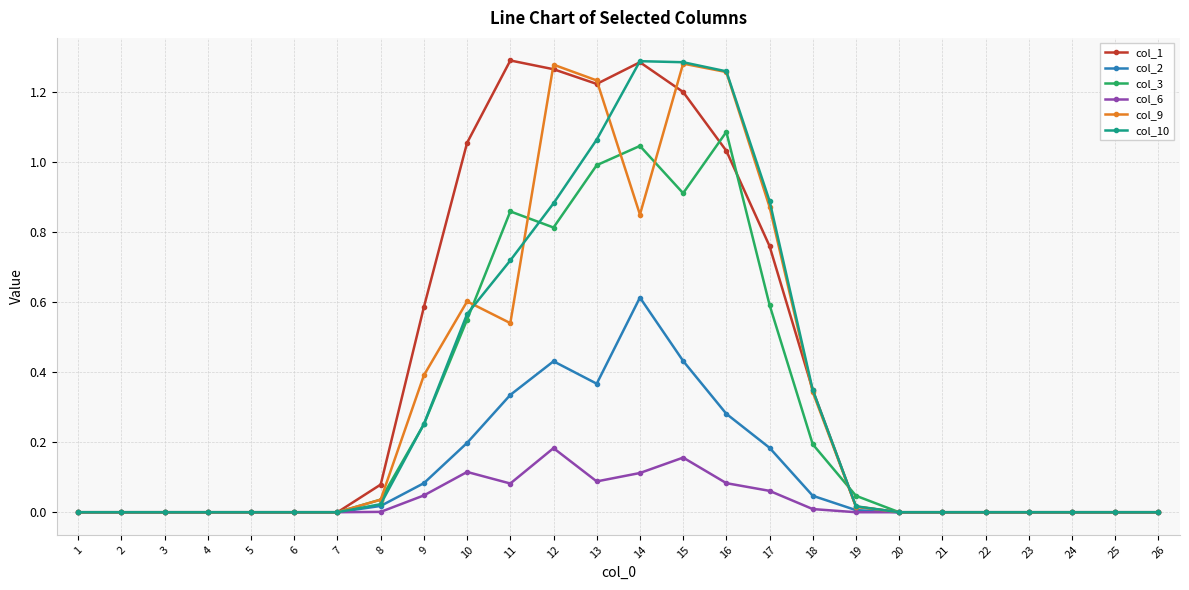

At which label does col_2 reach its peak?

14